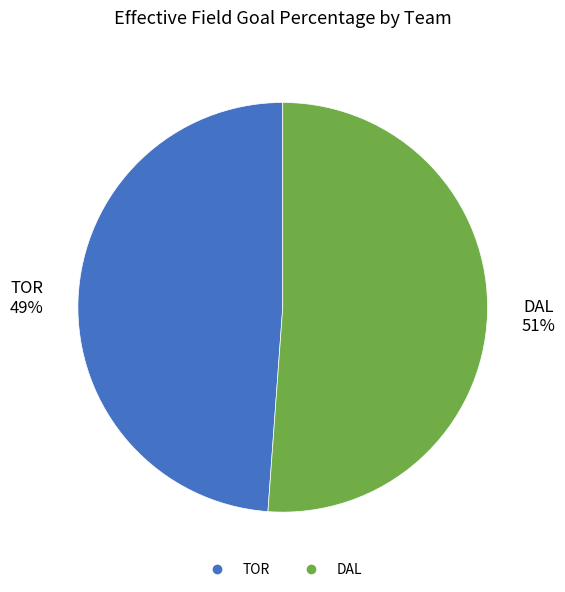

How many slices are in this pie chart?

2